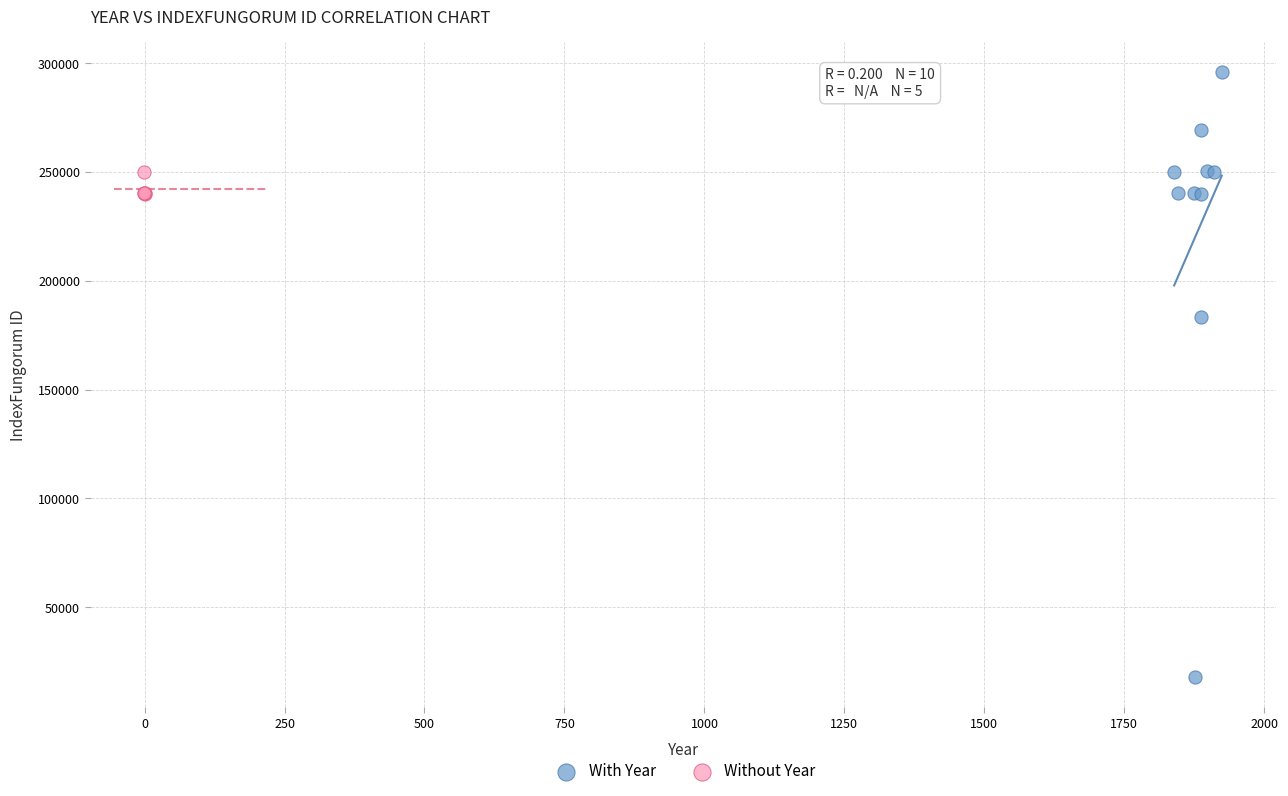

Which series has the widest spread of Y values?

With Year